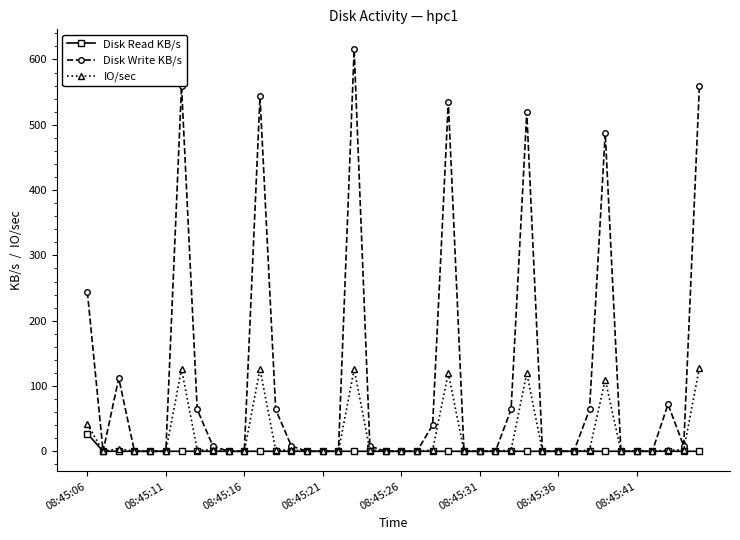

True or false: Disk Write KB/s has more than 0 interior local peaks.

True